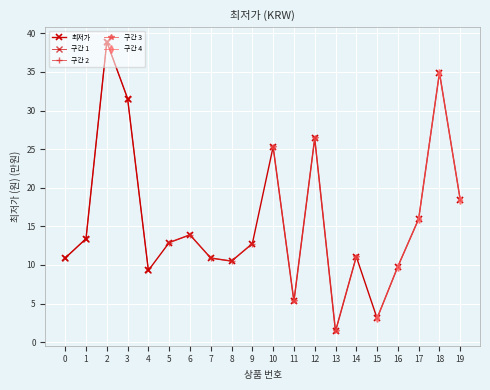

Does the chart display data point markers on the line(s)?

Yes